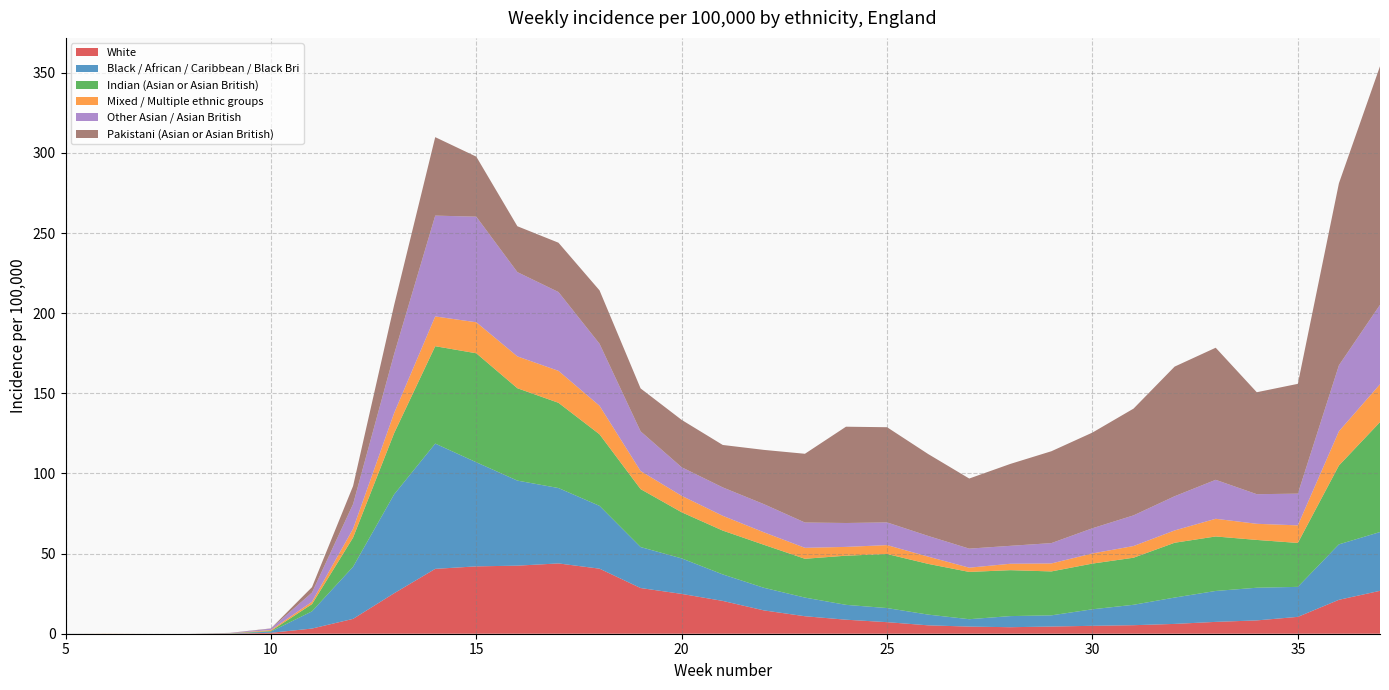

Reading right to left, list all the values displayed in this chart.

White: 37=26.8	36=21.2	35=10.5	34=8.3	33=7.4	32=6.1	31=5.3	30=4.9	29=4.5	28=4.1	27=4.4	26=5.2	25=7.2	24=8.7	23=10.9	22=14.6	21=20.5	20=24.8	19=28.5	18=40.6	17=43.9	16=42.5	15=42.0	14=40.5	13=25.2	12=9.3	11=3.2	10=0.6	9=0.1	8=0.0	7=0.0	6=0.0	5=0.0
Black / African / Caribbean / Black Bri: 37=36.7	36=34.6	35=18.7	34=20.4	33=19.3	32=16.4	31=12.7	30=10.3	29=7.0	28=6.9	27=4.6	26=6.7	25=8.8	24=9.3	23=11.6	22=14.1	21=16.5	20=22.1	19=25.6	18=39.2	17=47.0	16=53.1	15=64.9	14=78.2	13=61.7	12=32.5	11=10.7	10=0.8	9=0.0	8=0.0	7=0.0	6=0.0	5=0.1
Indian (Asian or Asian British): 37=68.6	36=49.2	35=27.4	34=29.8	33=34.0	32=34.2	31=29.4	30=28.5	29=27.4	28=28.6	27=29.5	26=31.7	25=33.7	24=30.7	23=24.2	22=26.8	21=27.3	20=28.8	19=36.2	18=44.6	17=53.2	16=57.6	15=68.0	14=60.8	13=38.2	12=18.2	11=4.5	10=0.4	9=0.1	8=0.0	7=0.0	6=0.0	5=0.0
Mixed / Multiple ethnic groups: 37=23.6	36=21.3	35=11.0	34=10.1	33=11.0	32=7.7	31=7.3	30=6.3	29=5.0	28=4.0	27=2.6	26=4.5	25=5.5	24=5.5	23=6.8	22=7.8	21=9.2	20=10.3	19=11.3	18=17.8	17=19.9	16=19.9	15=19.3	14=18.6	13=12.5	12=5.5	11=1.5	10=0.6	9=0.0	8=0.0	7=0.0	6=0.1	5=0.0
Other Asian / Asian British: 37=49.6	36=41.2	35=19.8	34=18.5	33=24.3	32=21.3	31=19.1	30=15.7	29=12.7	28=11.2	27=11.9	26=12.9	25=14.2	24=14.9	23=15.8	22=17.6	21=17.7	20=17.8	19=24.8	18=38.7	17=49.2	16=52.6	15=65.9	14=62.9	13=36.9	12=15.4	11=5.7	10=0.9	9=0.2	8=0.0	7=0.0	6=0.0	5=0.0
Pakistani (Asian or Asian British): 37=148.8	36=113.5	35=68.5	34=63.6	33=82.4	32=80.9	31=66.6	30=59.7	29=57.3	28=51.1	27=43.7	26=51.1	25=59.4	24=60.1	23=42.9	22=33.8	21=26.5	20=29.5	19=26.8	18=33.3	17=30.8	16=28.6	15=37.4	14=48.9	13=30.5	12=11.3	11=3.4	10=0.2	9=0.2	8=0.0	7=0.0	6=0.0	5=0.0